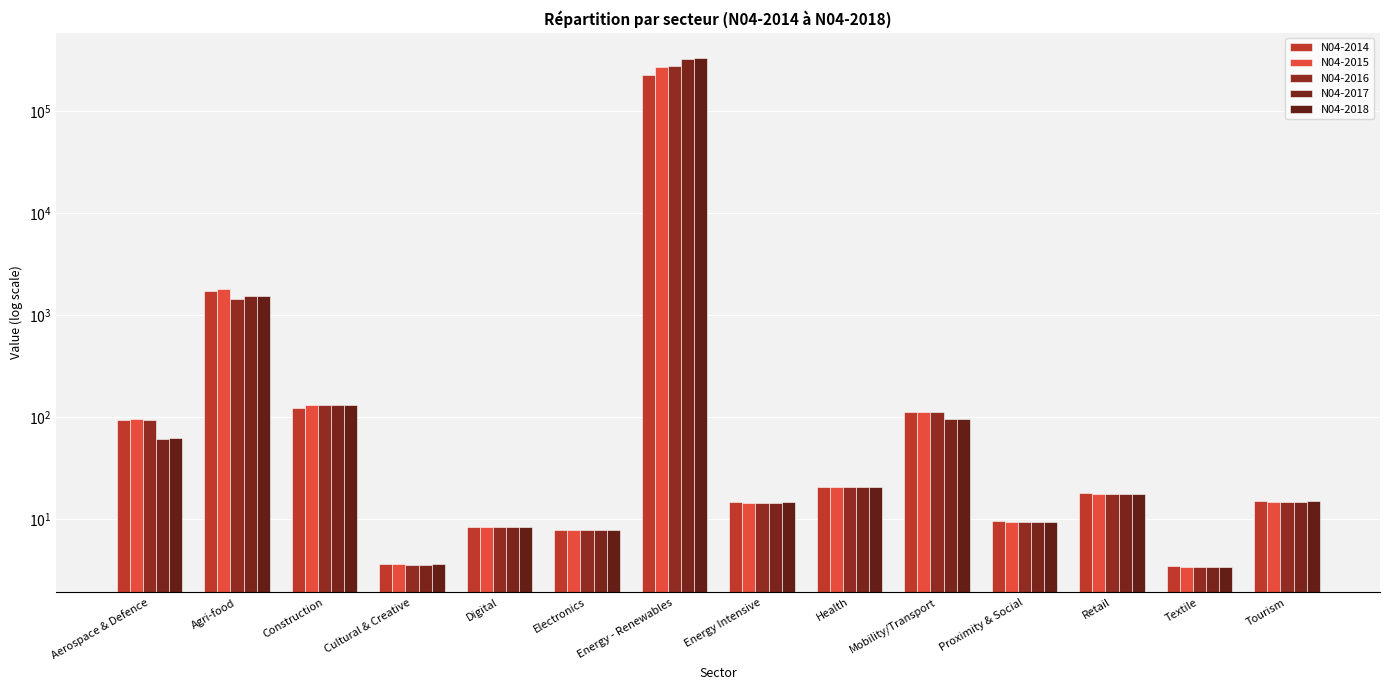

What position from the right is Proximity & Social?

4